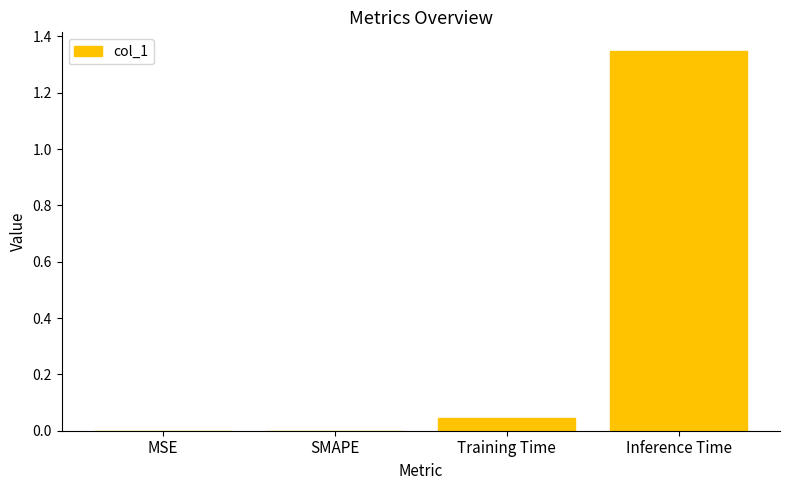

How many categories are shown in the chart?

4